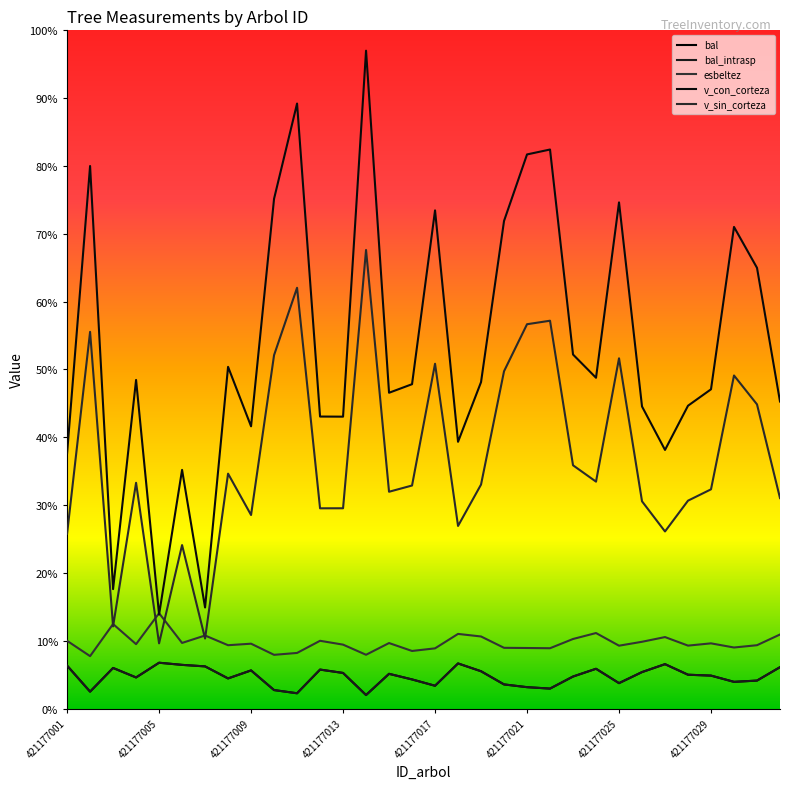

The value of bal at 421177025 is 3.8. True or false?

True